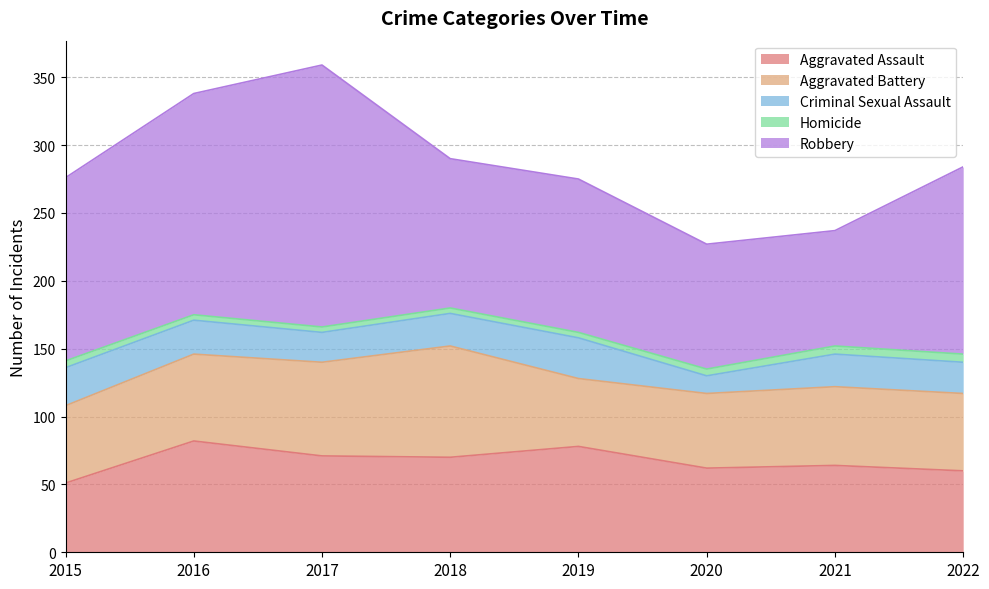

What is the minimum value shown in the chart?

4